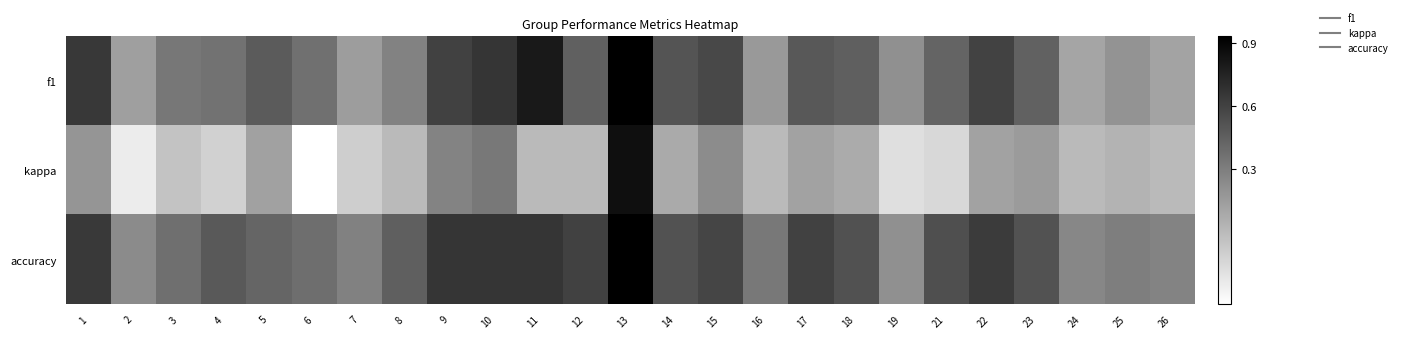

Reading left to right, list all the values displayed in this chart.

f1: 1=0.7	2=0.1	3=0.3	4=0.4	5=0.5	6=0.4	7=0.1	8=0.3	9=0.6	10=0.7	11=0.8	12=0.5	13=0.9	14=0.5	15=0.6	16=0.2	17=0.5	18=0.5	19=0.2	21=0.4	22=0.6	23=0.4	24=0.1	25=0.2	26=0.1
kappa: 1=0.2	2=-0.2	3=-0.0	4=-0.1	5=0.1	6=-0.3	7=-0.1	8=0.0	9=0.3	10=0.3	11=0.0	12=0.0	13=0.9	14=0.1	15=0.2	16=0.0	17=0.1	18=0.1	19=-0.2	21=-0.1	22=0.1	23=0.2	24=0.0	25=0.0	26=0.0
accuracy: 1=0.6	2=0.2	3=0.4	4=0.5	5=0.4	6=0.4	7=0.3	8=0.5	9=0.7	10=0.7	11=0.7	12=0.6	13=0.9	14=0.5	15=0.6	16=0.3	17=0.6	18=0.5	19=0.2	21=0.5	22=0.6	23=0.5	24=0.3	25=0.3	26=0.3